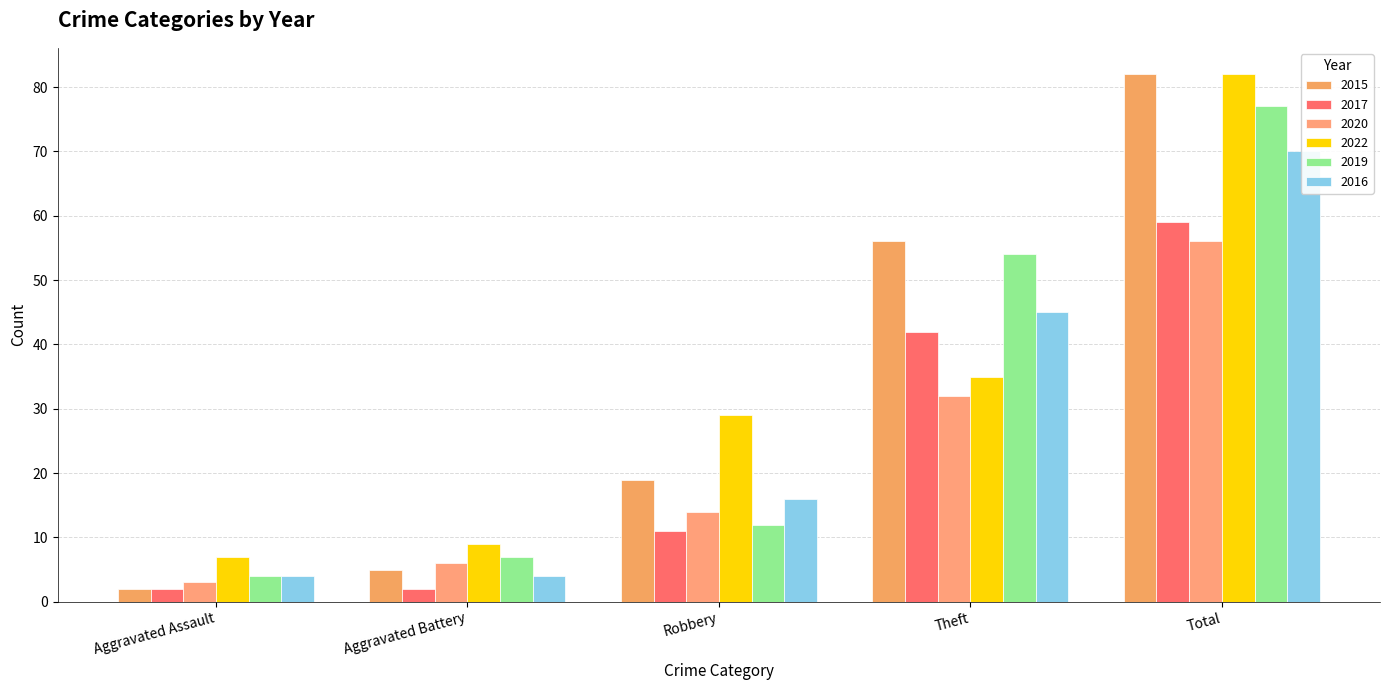

Count the number of data series in this chart.

6